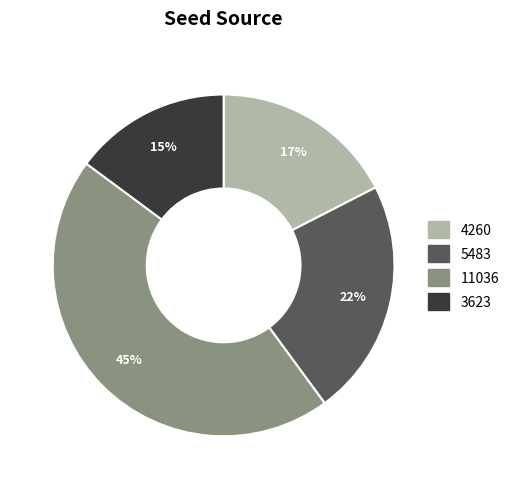

Rank the categories by value from lowest to highest.

3623, 4260, 5483, 11036